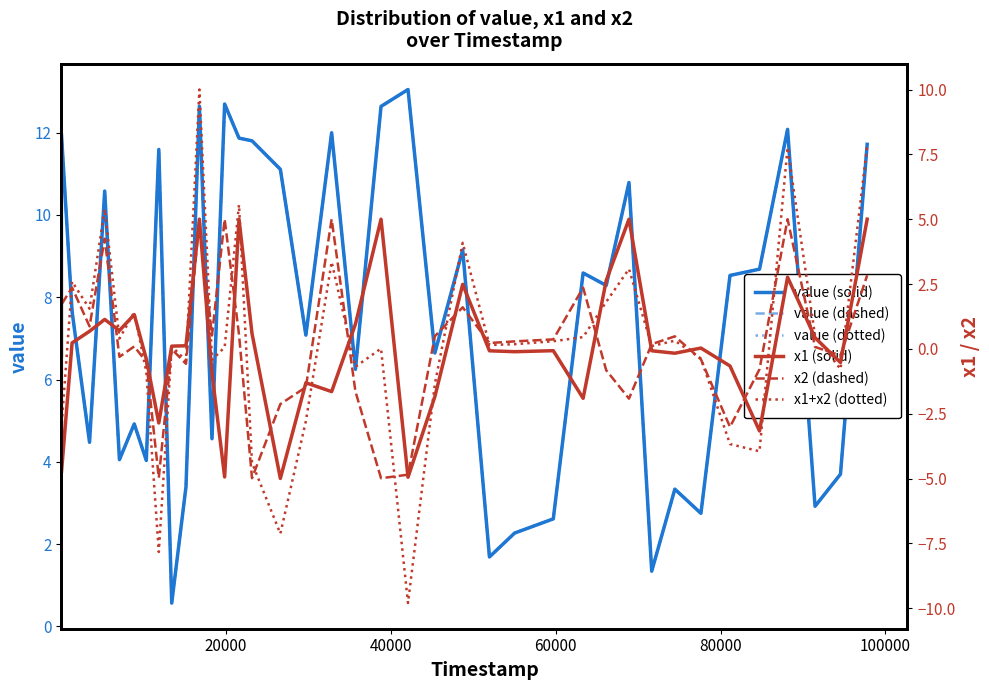

At how many categories does at least one series exceed 6?

25